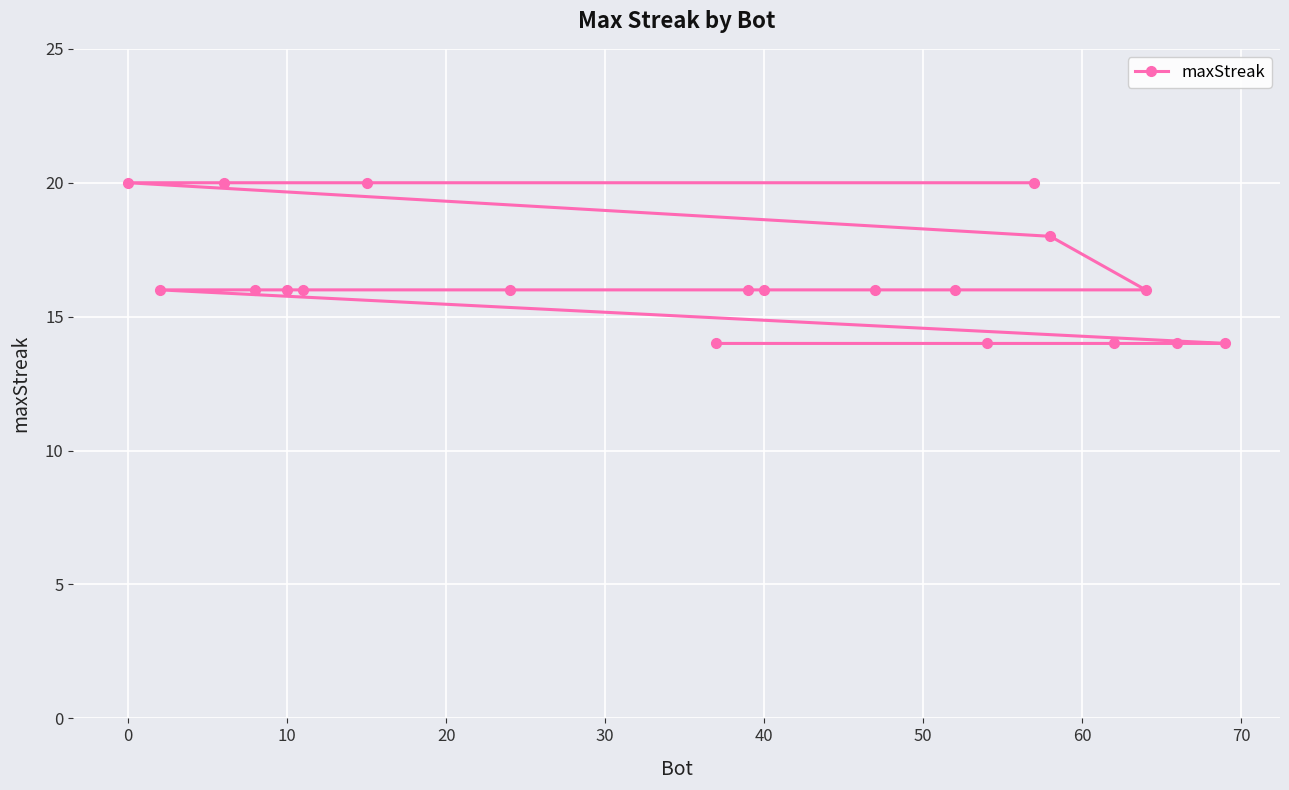

True or false: the data shows 16 at 40.

True